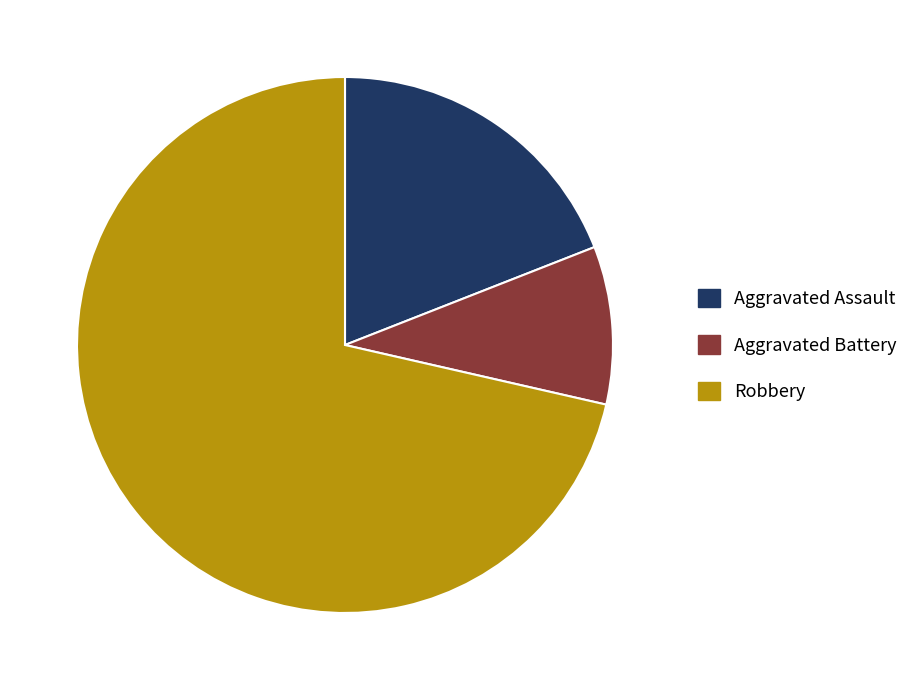

How many slices are in this pie chart?

3